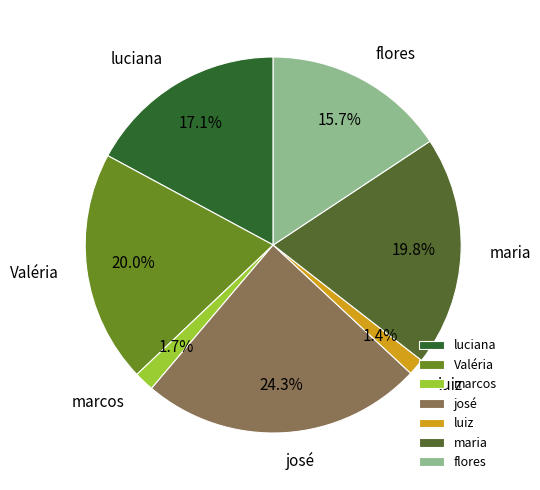

Is it true that maria is 26% of the pie?

False